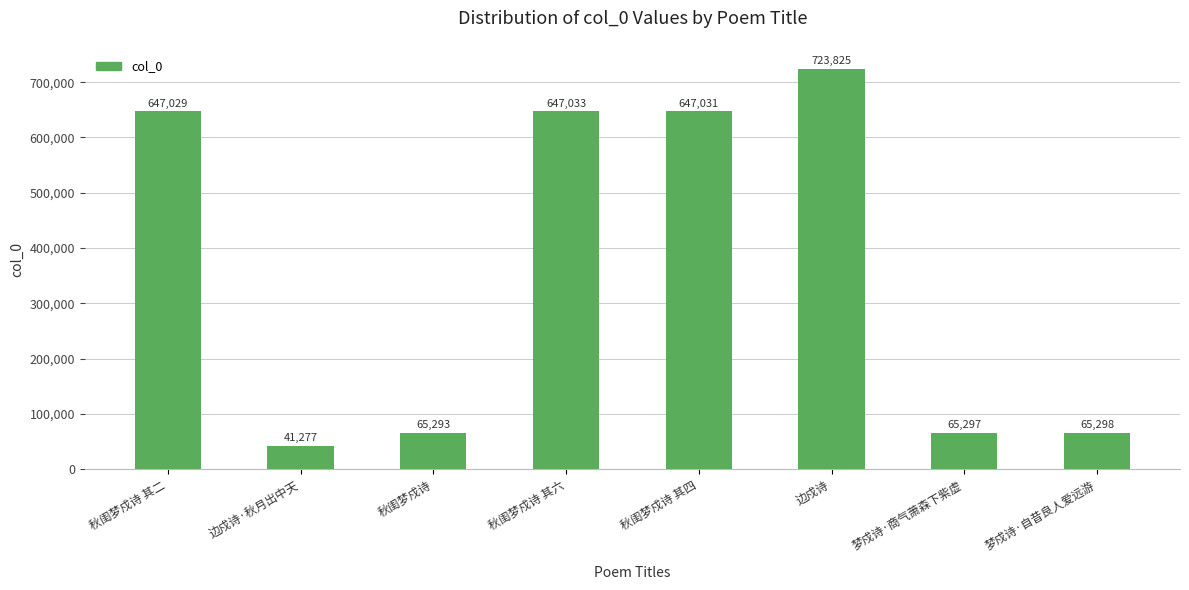

What is the difference between the maximum and minimum values?

682548